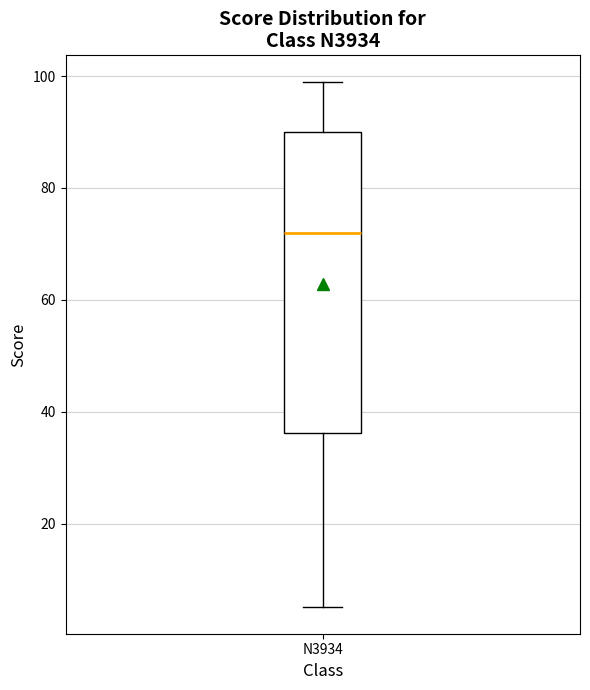

Where does the upper whisker of the box for N3934 end on the y-axis? The values are not printed on the chart, so give them approximately, as read against the axis.

100